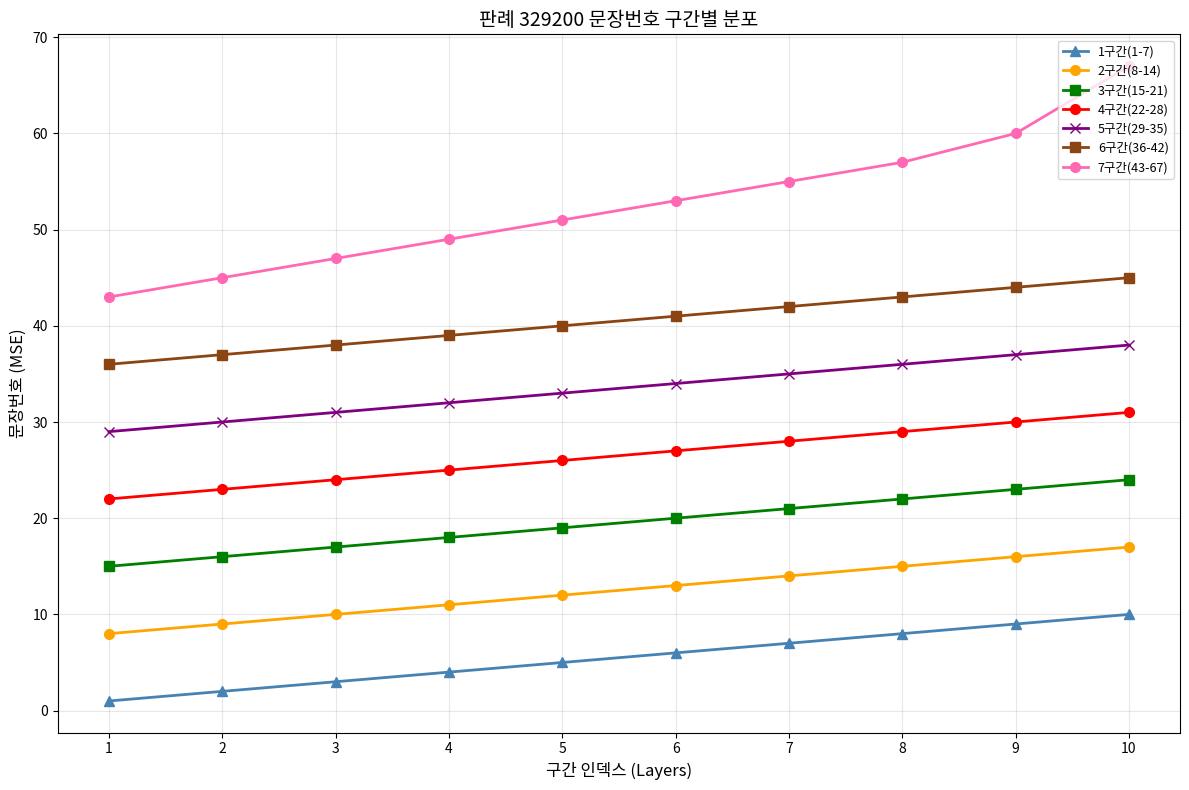

List the labels in order of 7구간(43-67) value, smallest first.

1, 2, 3, 4, 5, 6, 7, 8, 9, 10